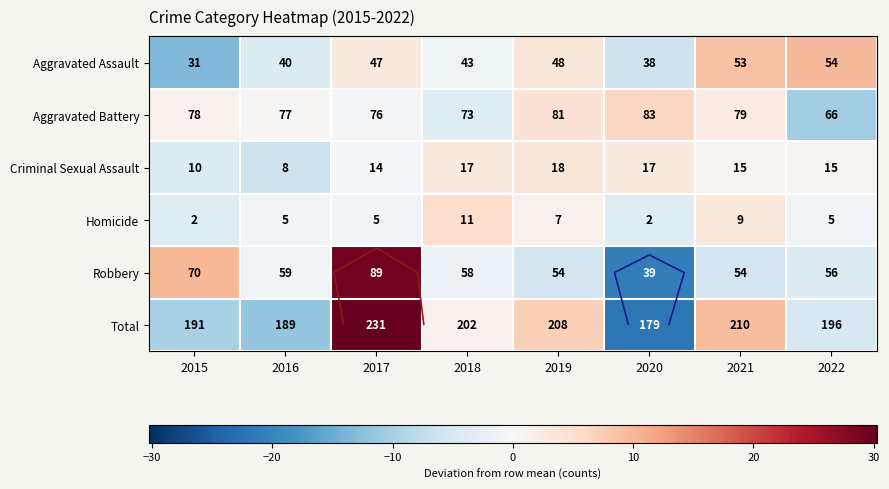

The Aggravated Assault series shows 5.0 at 2019. True or false?

False